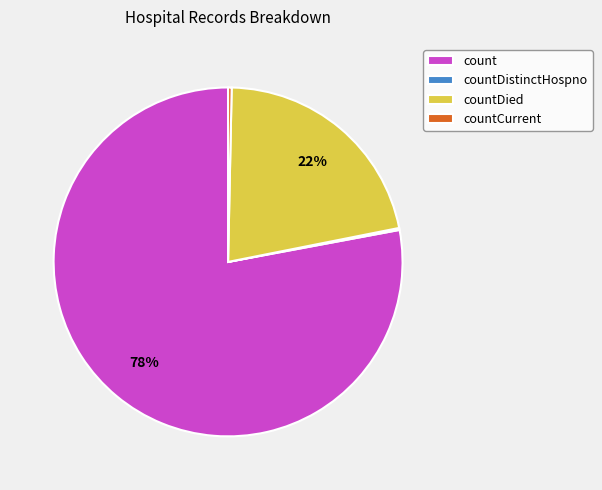

Does count represent more than half of the total?

Yes